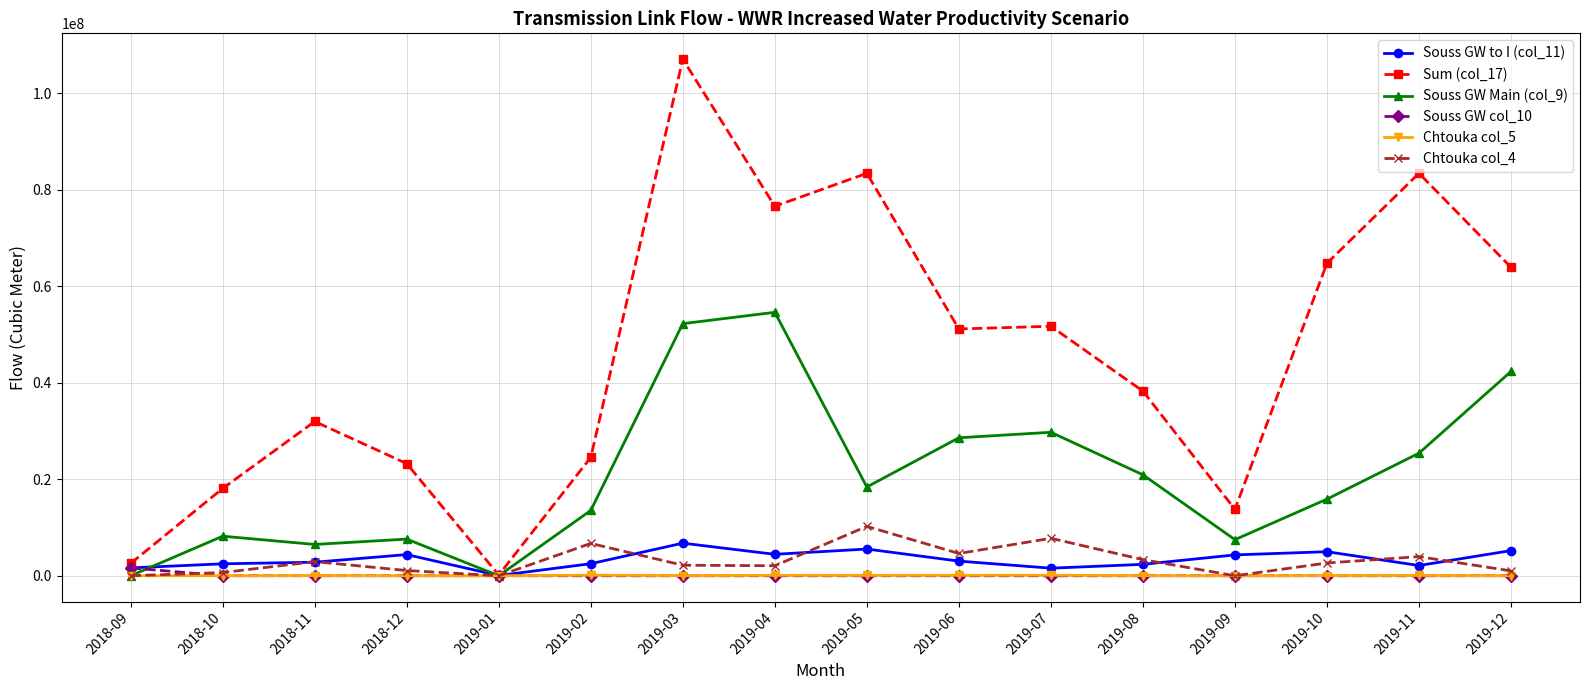

At how many categories does at least one series exceed 34404685?

9